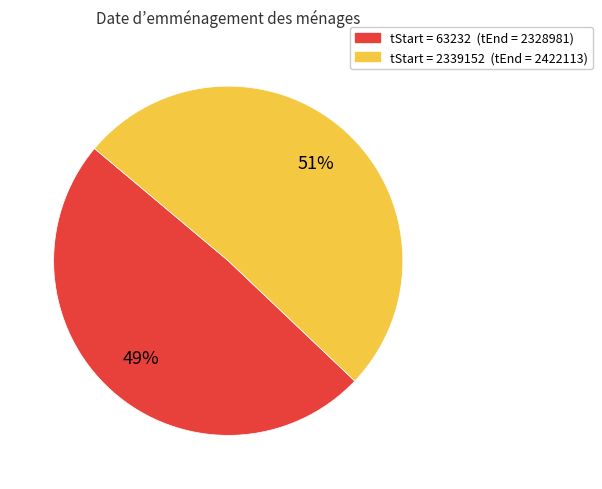

Is there a majority slice in this chart?

Yes